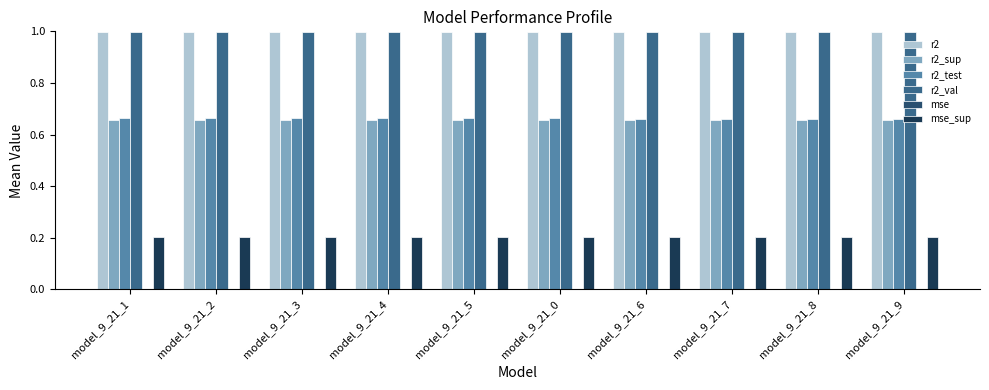

How many groups of bars are there?

10